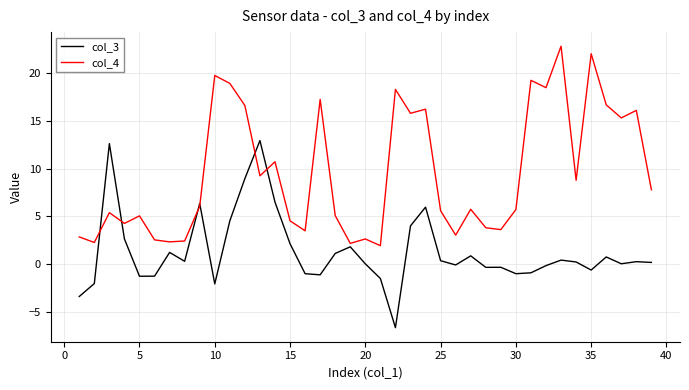

Which series has the largest range (max minus min)?

col_4